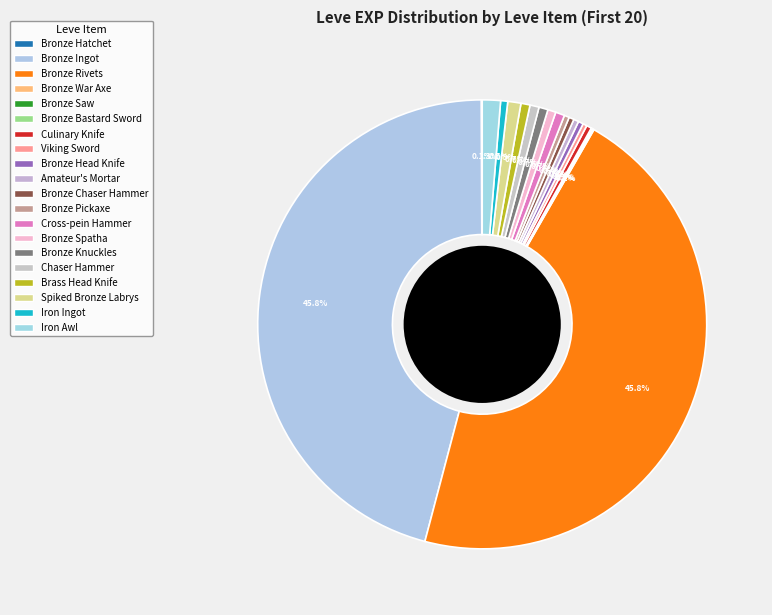

Is there a majority slice in this chart?

No